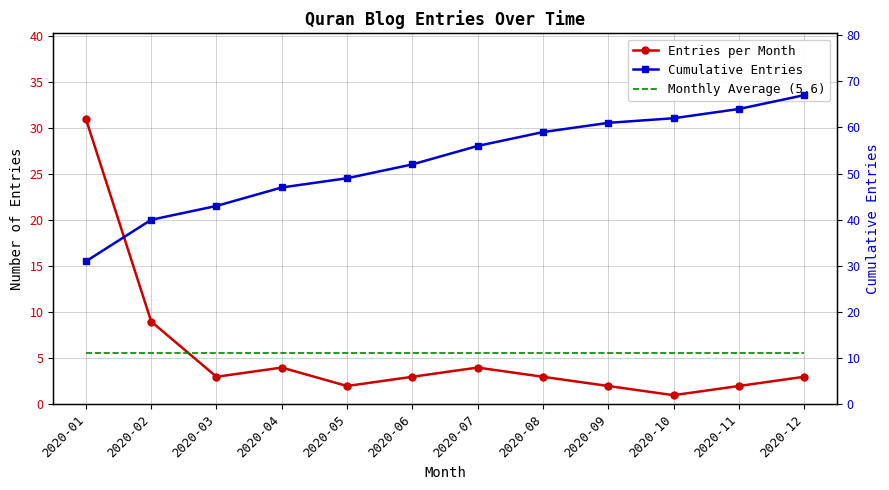

What is the approximate value of Monthly Average (5.6) at 2020-06?

5.6